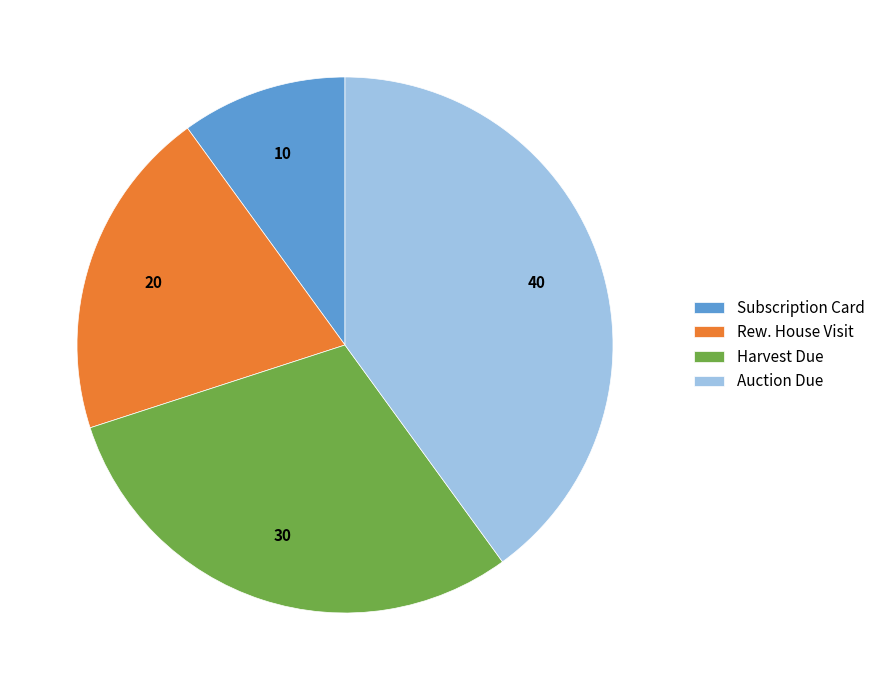

Which has a higher value, Subscription Card or Auction Due?

Auction Due